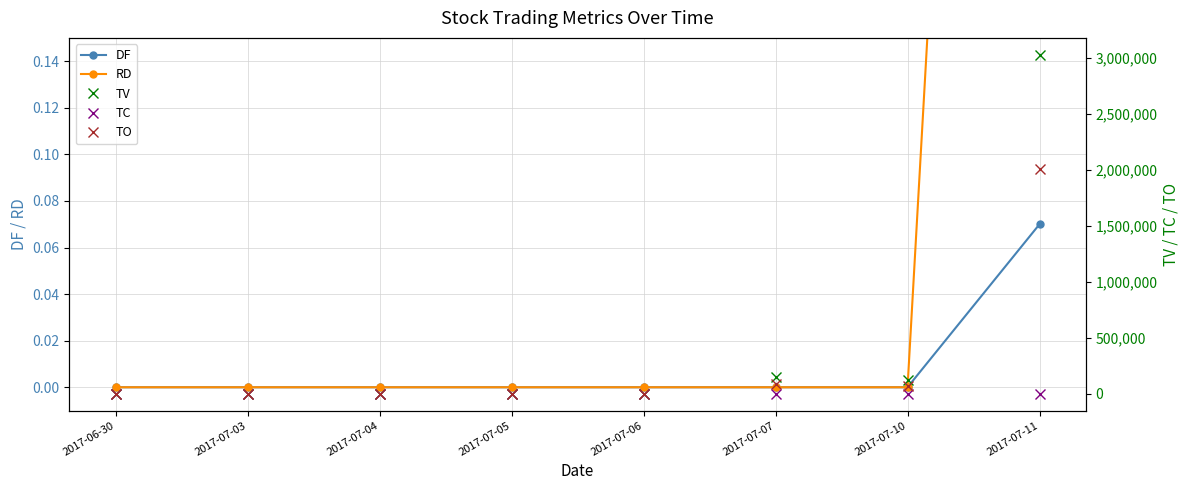

True or false: RD has more than 0 interior local peaks.

False